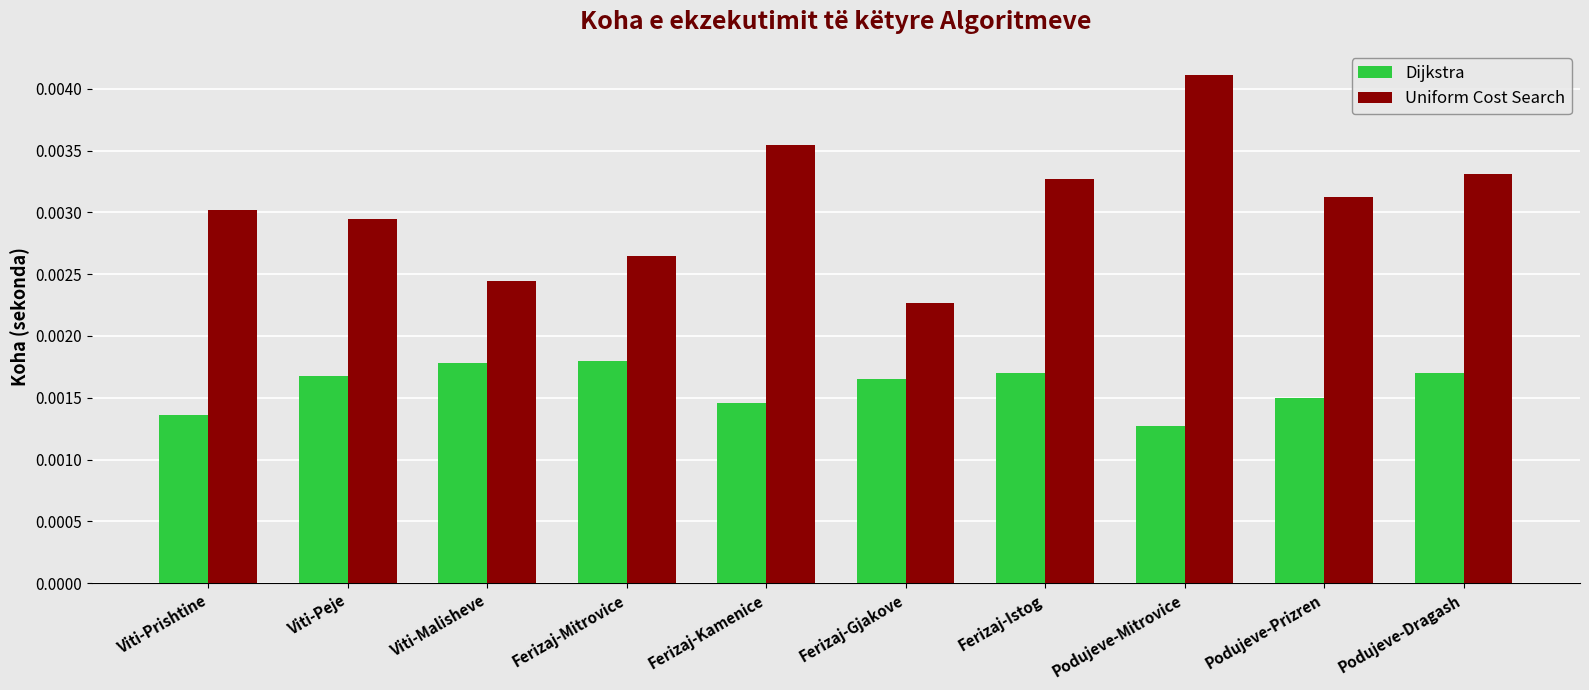

Is the value of Uniform Cost Search at Podujeve-Dragash greater than the value of Dijkstra at Podujeve-Prizren?

Yes